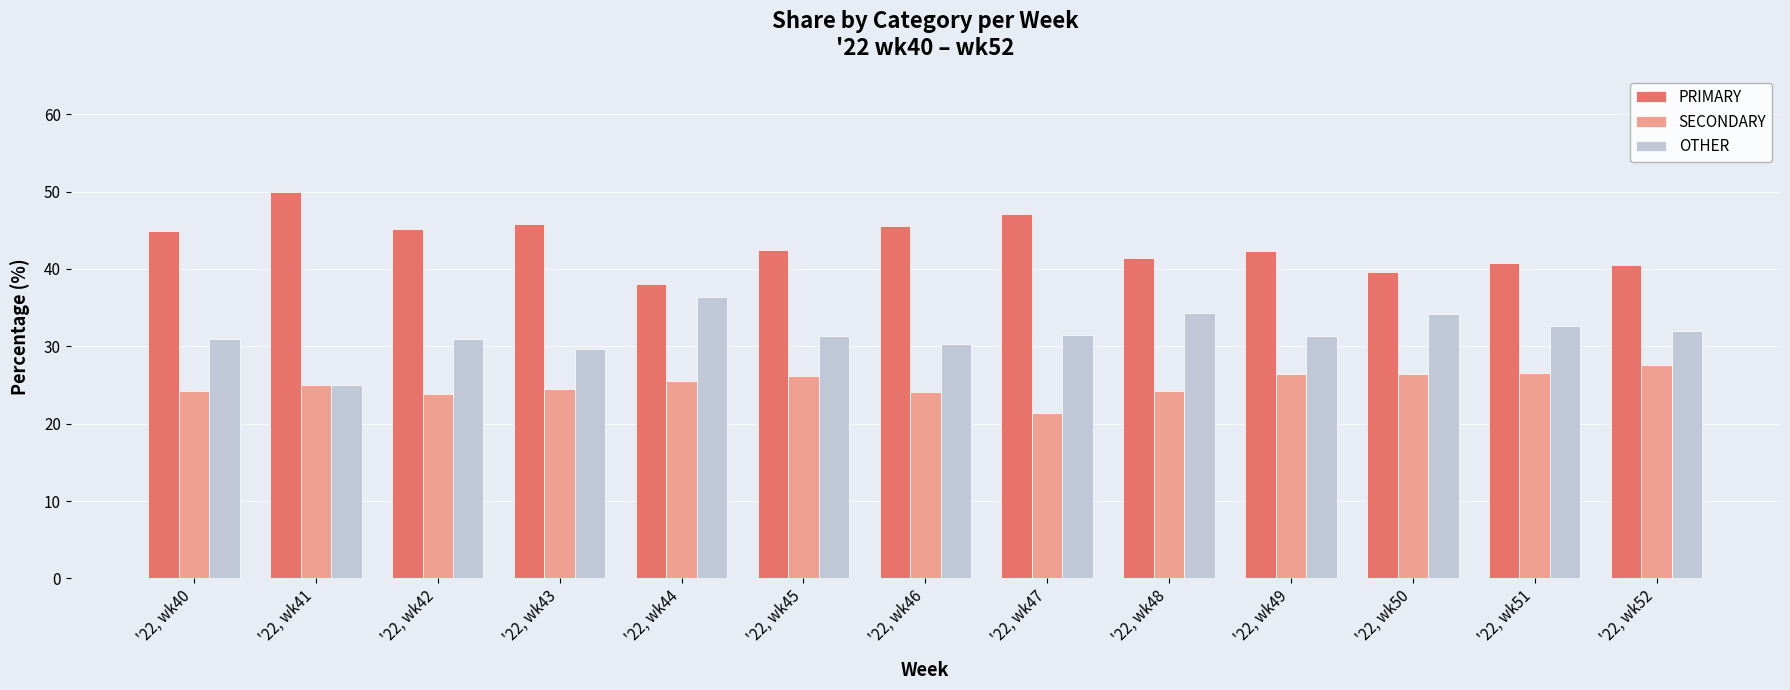

True or false: PRIMARY has a value of 42.2 at '22, wk49.

True